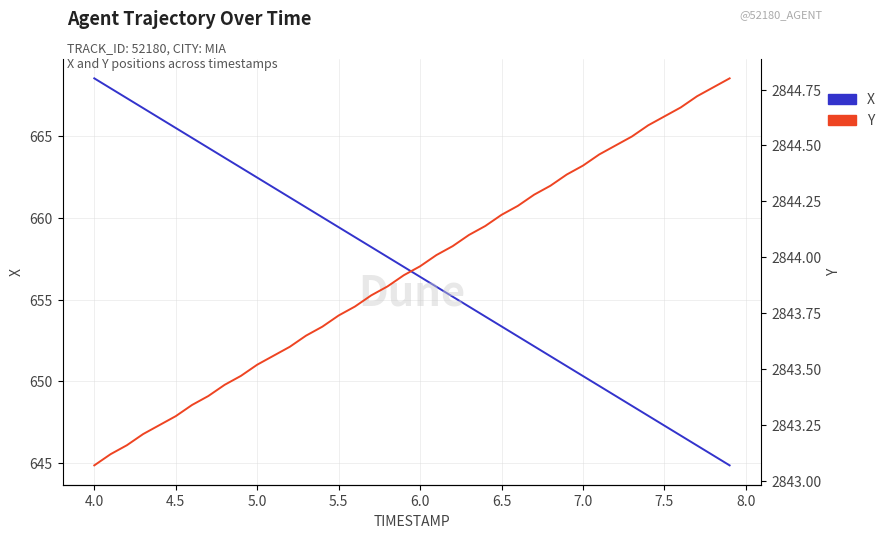

What is the difference between the maximum and second lowest values in the X series?

23.1